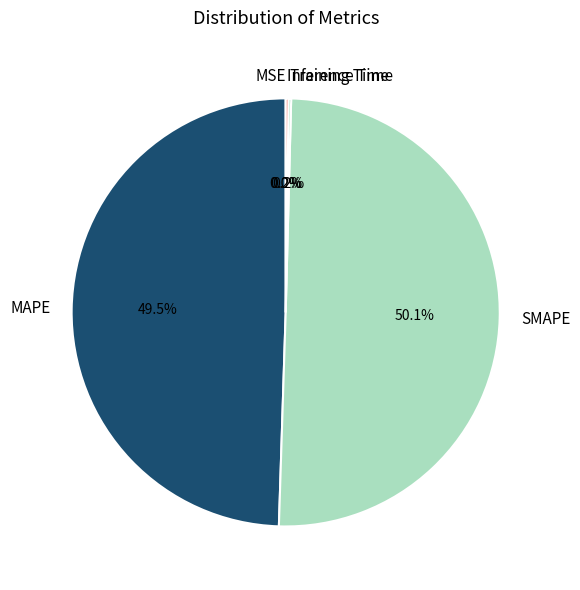

Which slice is the largest?

SMAPE